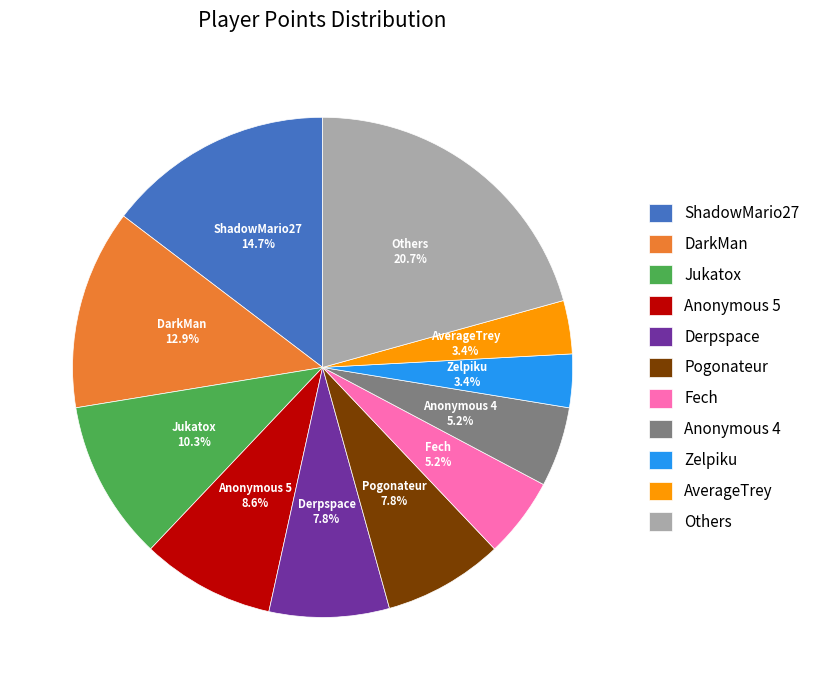

Which has a higher value, Anonymous 4 or Others?

Others